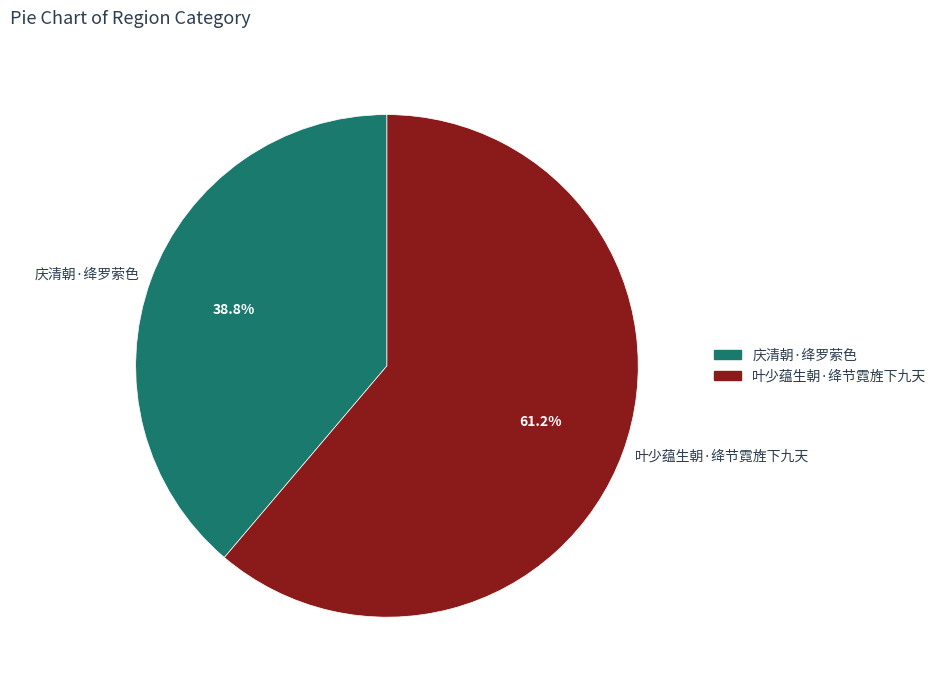

To the nearest percent, what is the difference between the 庆清朝·绛罗萦色 and 叶少蕴生朝·绛节霓旌下九天 slice percentages?

22%